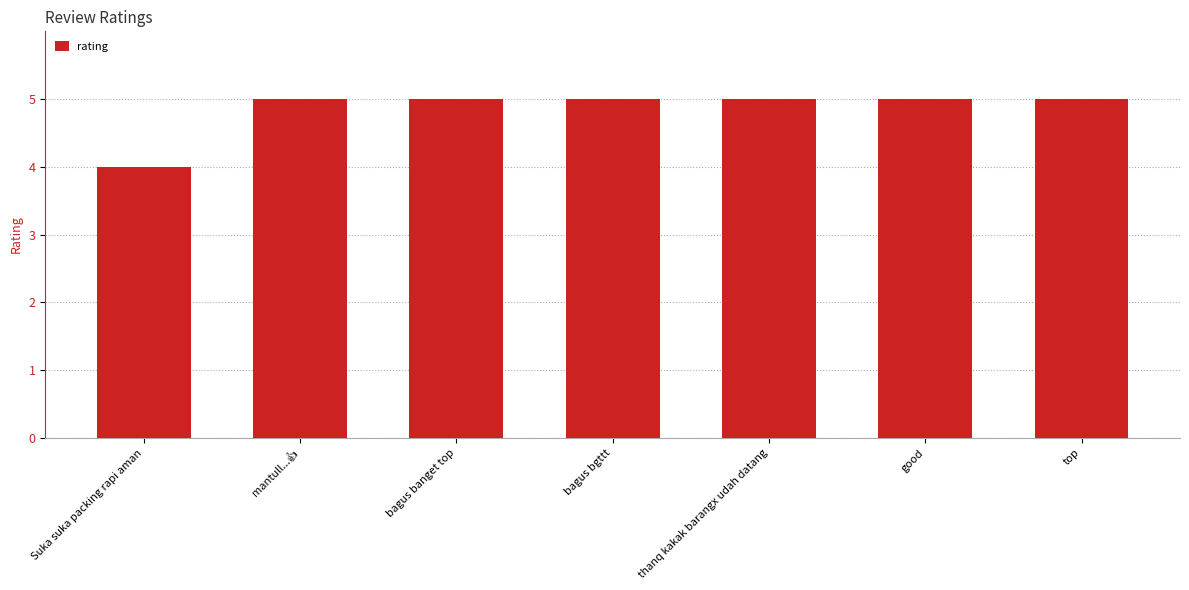

Reading left to right, what are all the values shown in this chart?

4	5	5	5	5	5	5